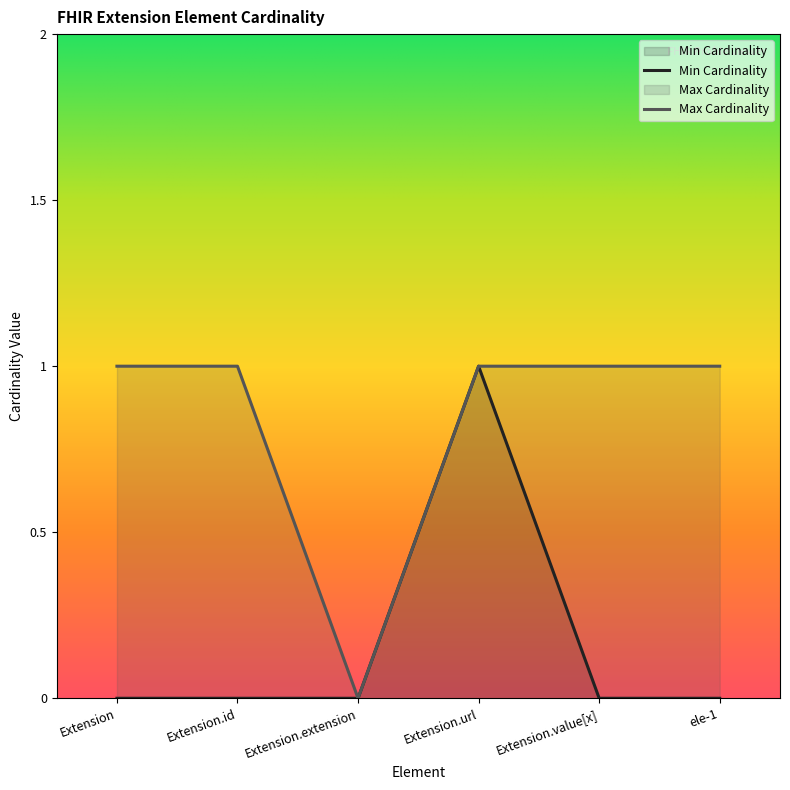

Between Extension and Extension.extension, which series saw the biggest shift?

Max Cardinality